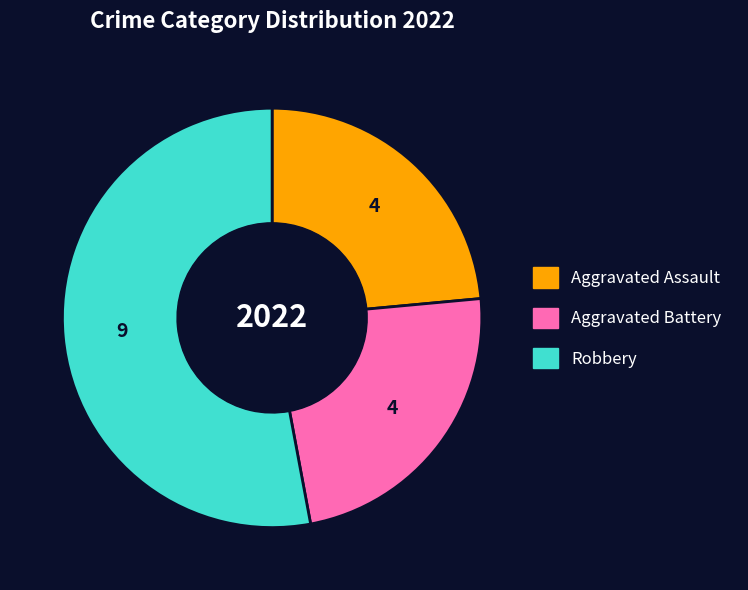

Does any single category account for the majority?

Yes